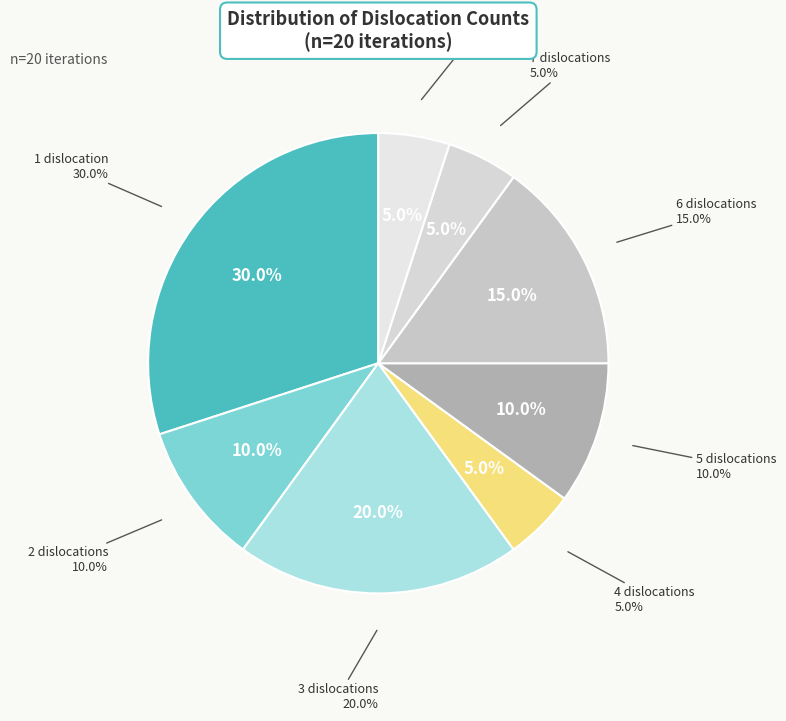

Does Dislocated(any)=11 represent more than half of the total?

No